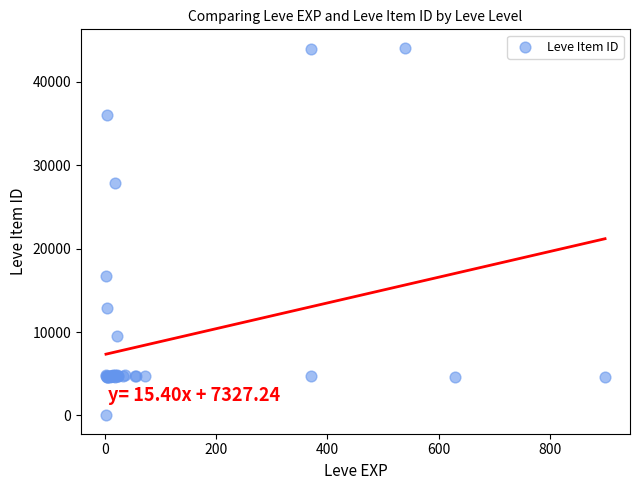

What Y value in the scatter plot is closest to 22050?

16734